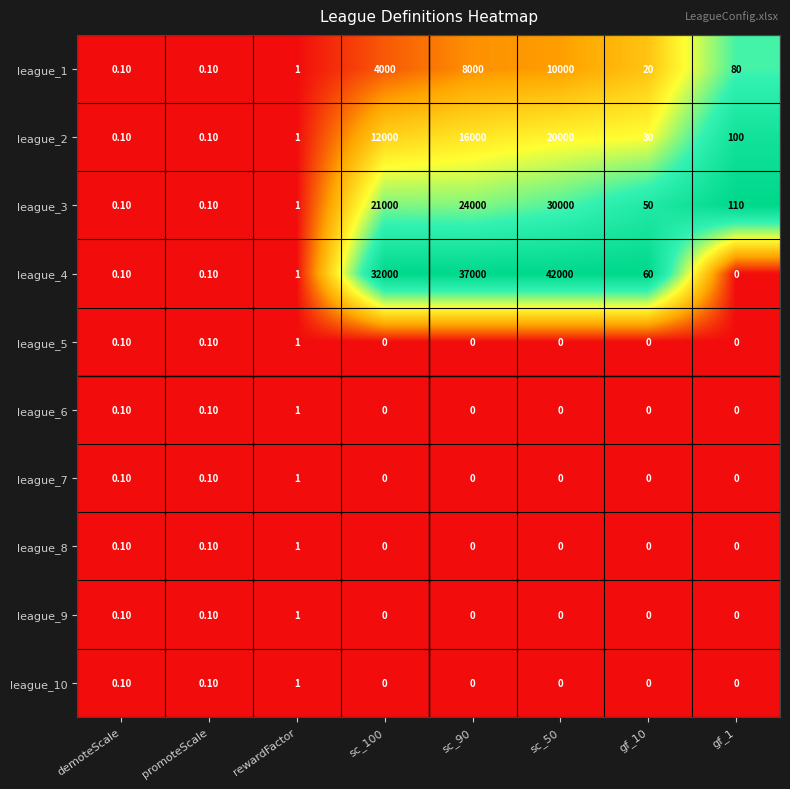

What is the sum of all league_3 values?

75161.2